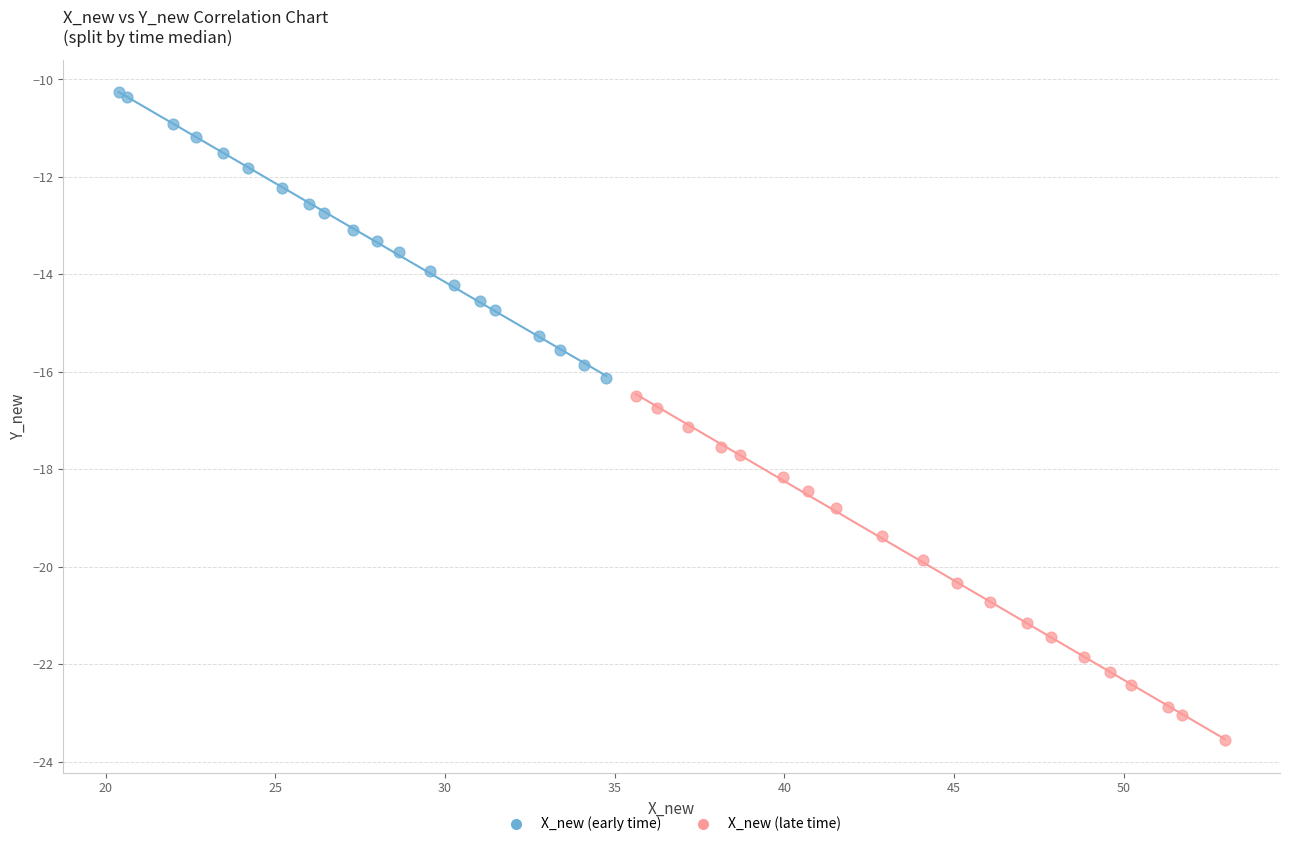

Which series contains the lowest Y value?

X_new (late time)